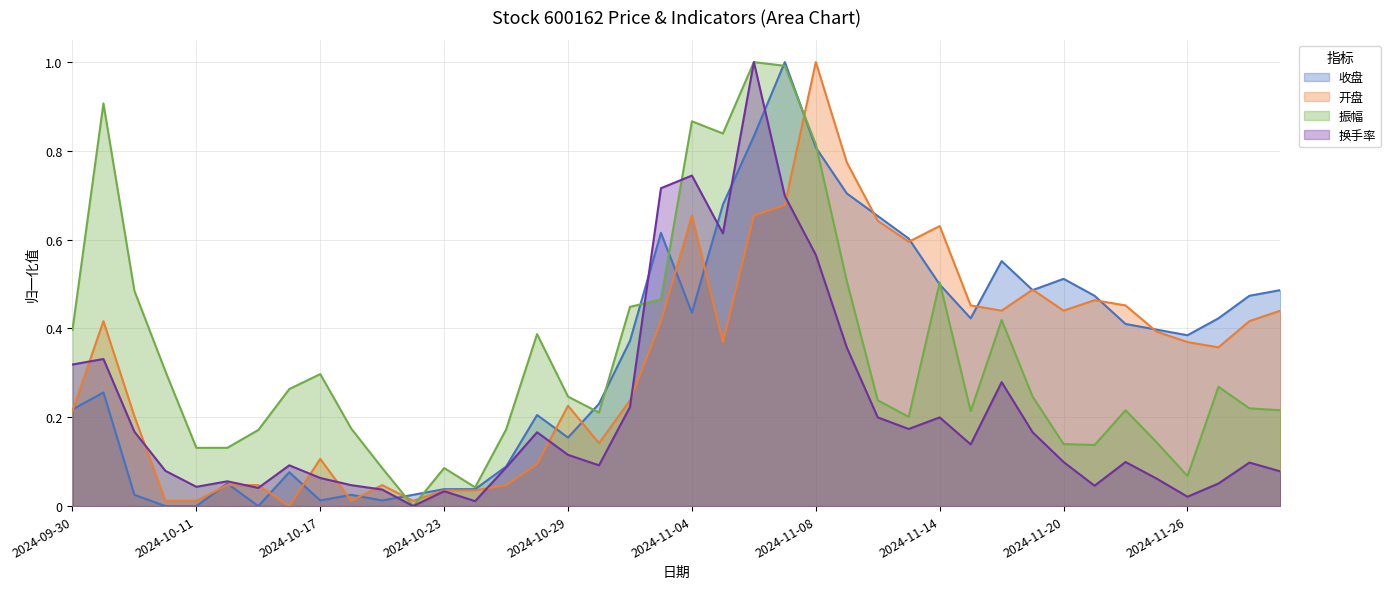

What is the total value across all series at 2024-11-05?

2.5